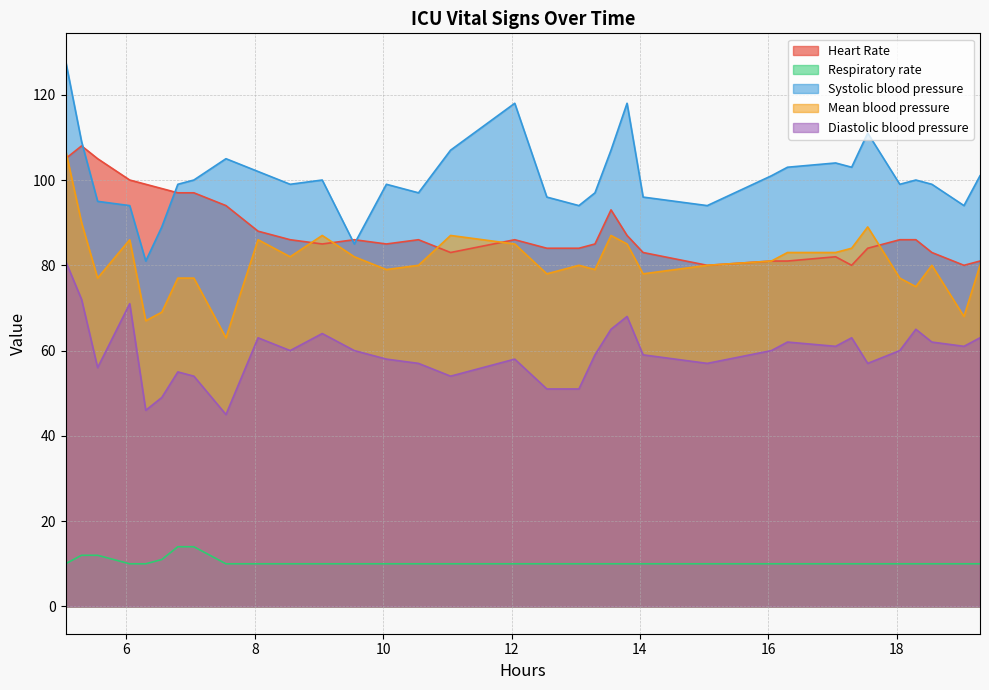

Between 7.55 and 5.3, which is larger?

5.3